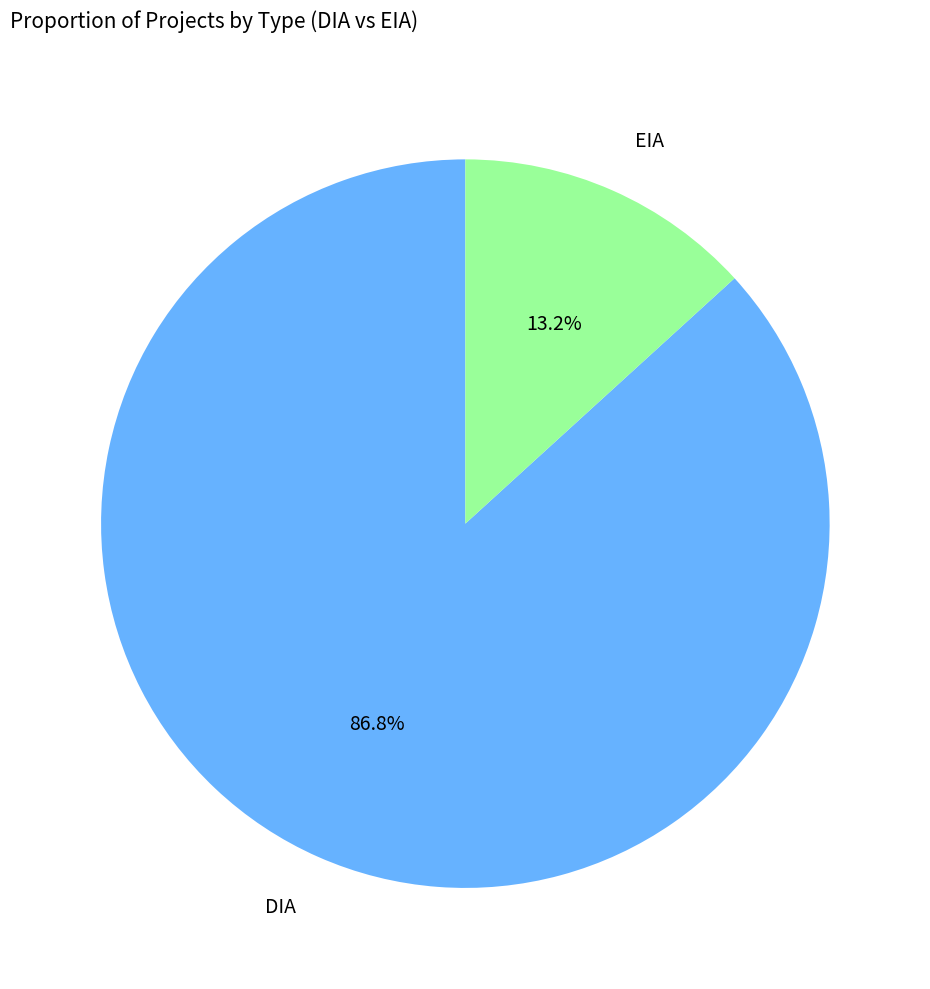

Is there any slice that represents more than half of the pie?

Yes